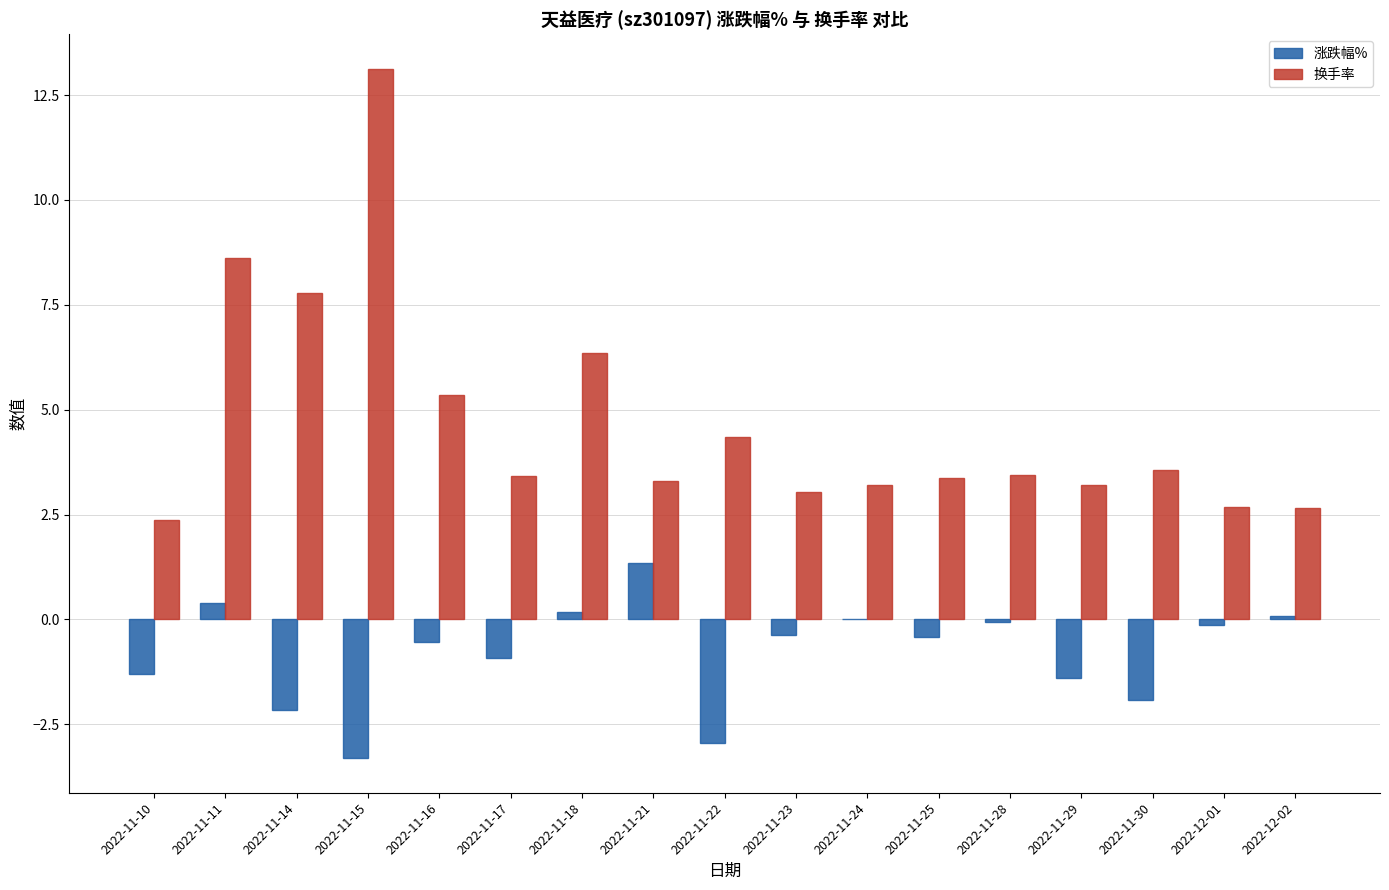

Read the 换手率 value at 2022-11-21.

3.3